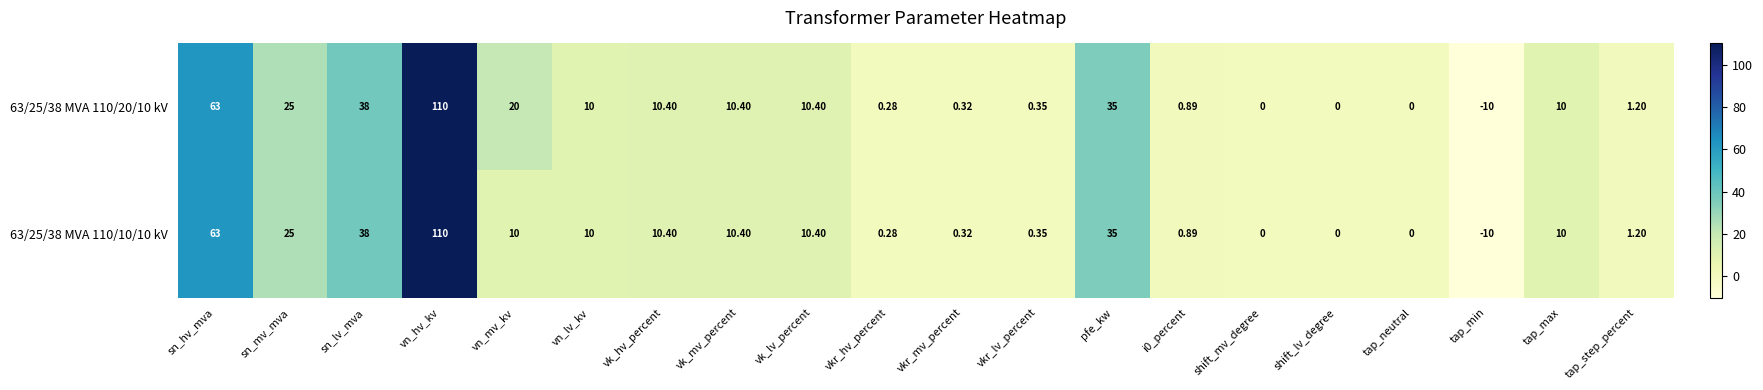

What is the total value across all series at pfe_kw?

70.0